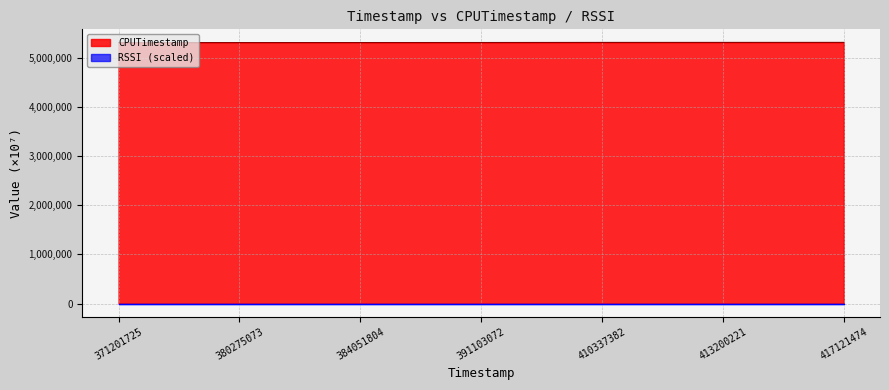

What is the total value across all series at 371201725?

5311556.1